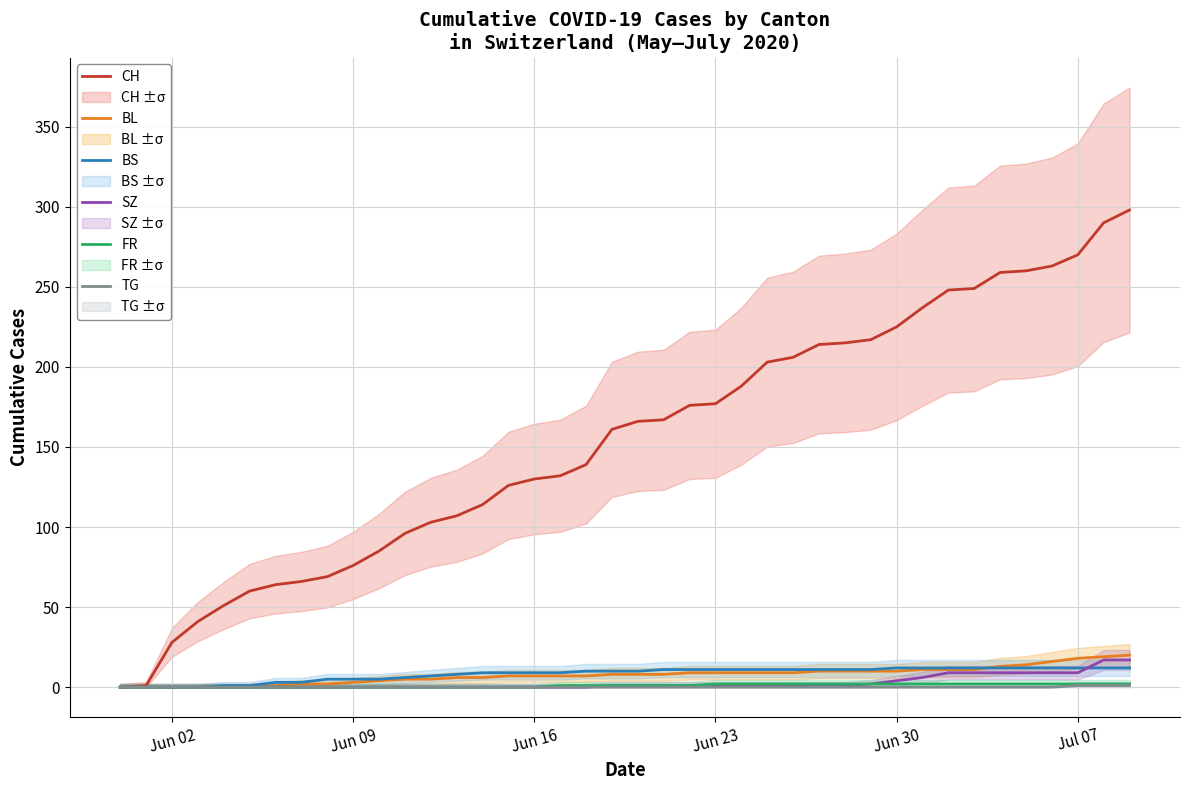

At which label does BL reach its minimum?

Jun 02